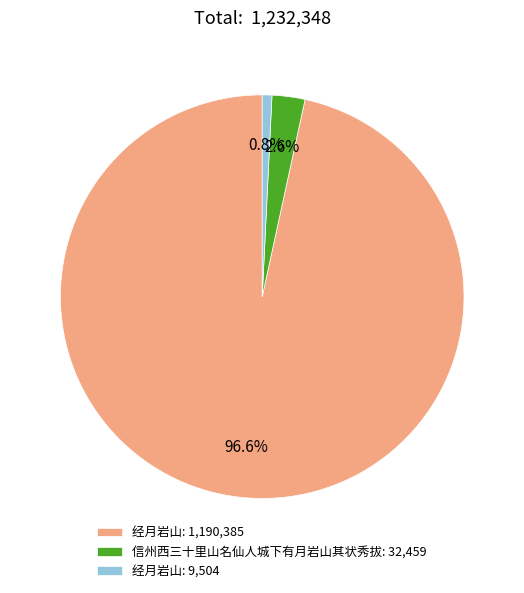

Between 经月岩山: 9,504 and 经月岩山: 1,190,385, which is larger?

经月岩山: 1,190,385